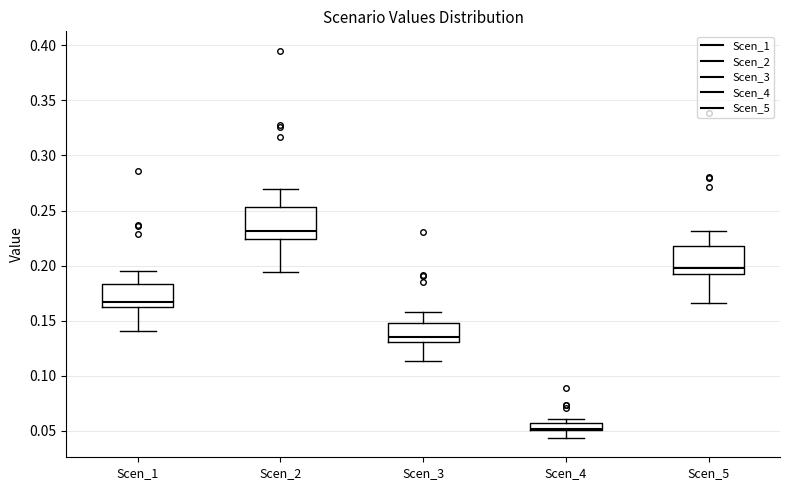

Which box has the lowest median line?

Scen_4